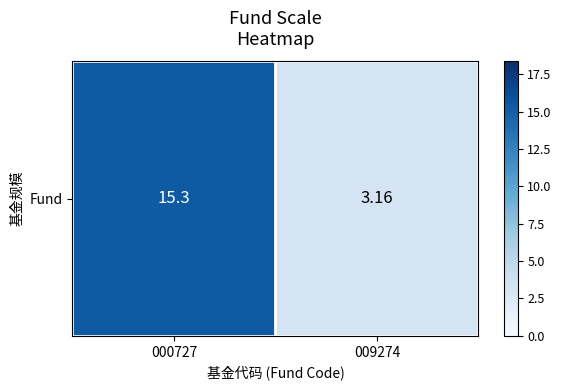

Is it true that the value at 000727 is 22.6?

False